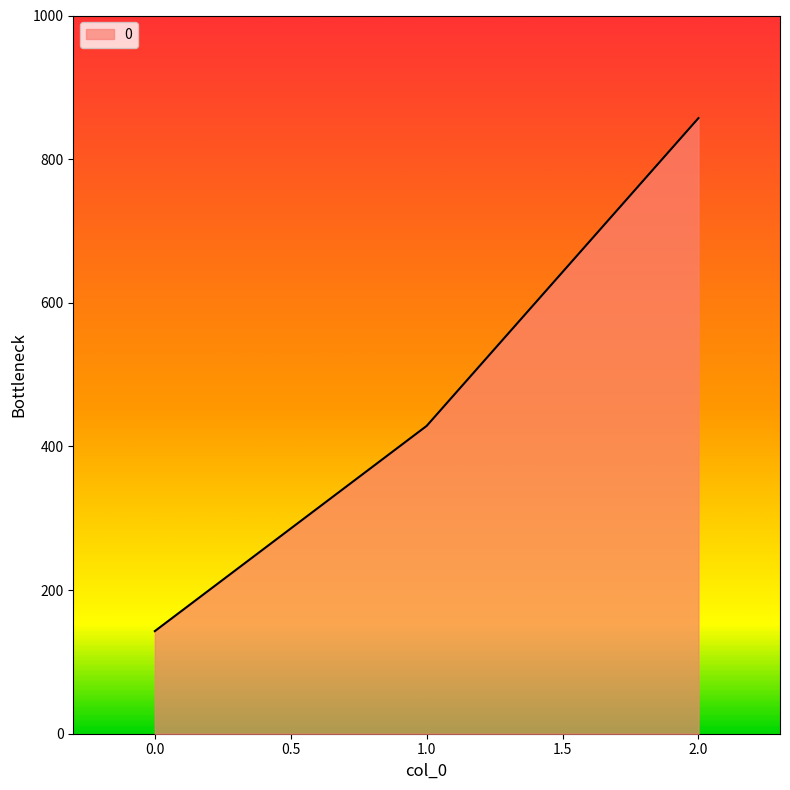

What is the average value?

476.2